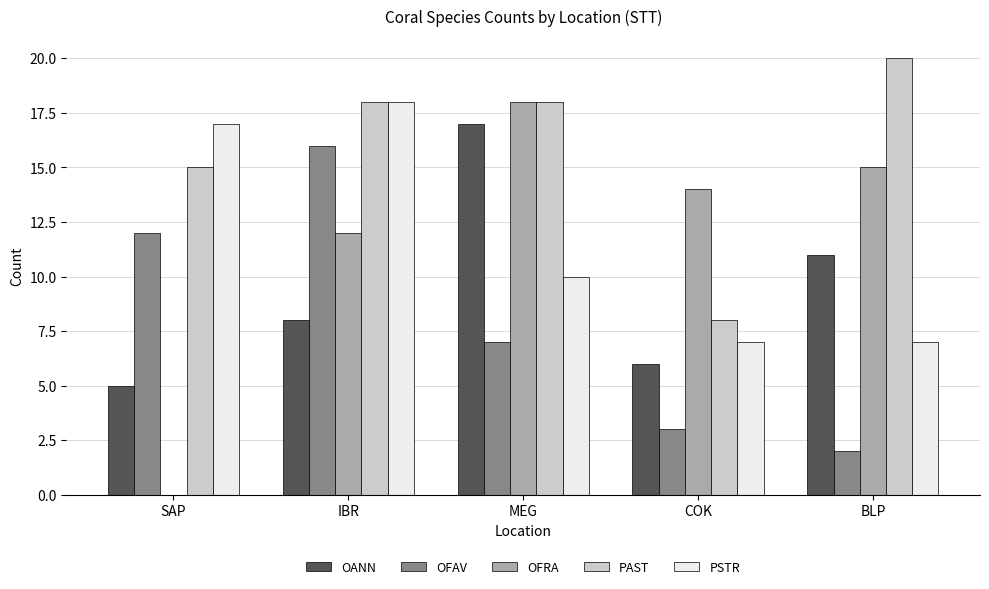

The OANN series shows 8 at IBR. True or false?

True